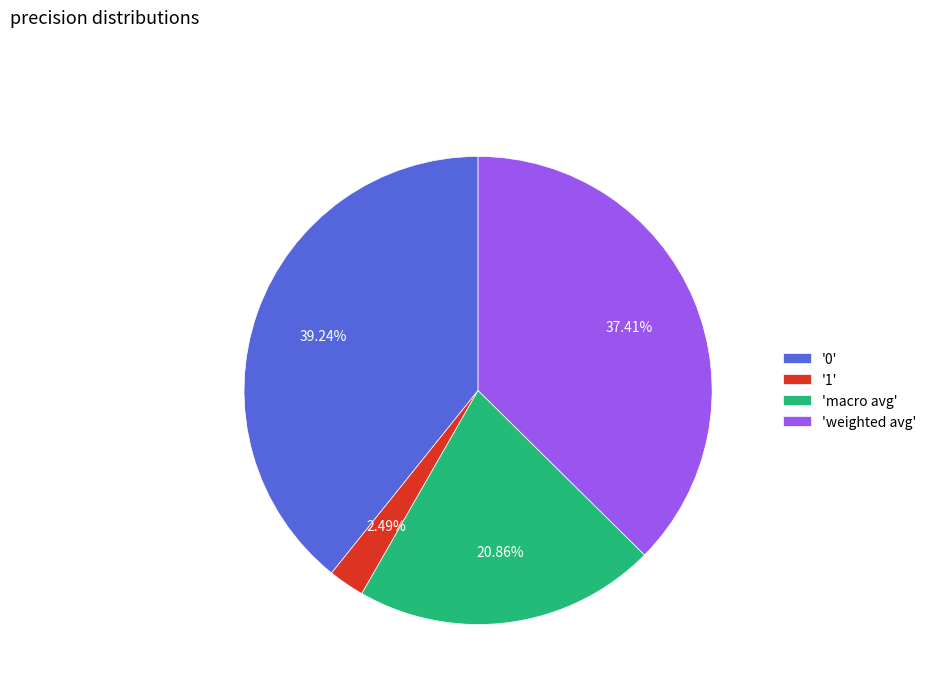

Count the number of slices in the pie.

4